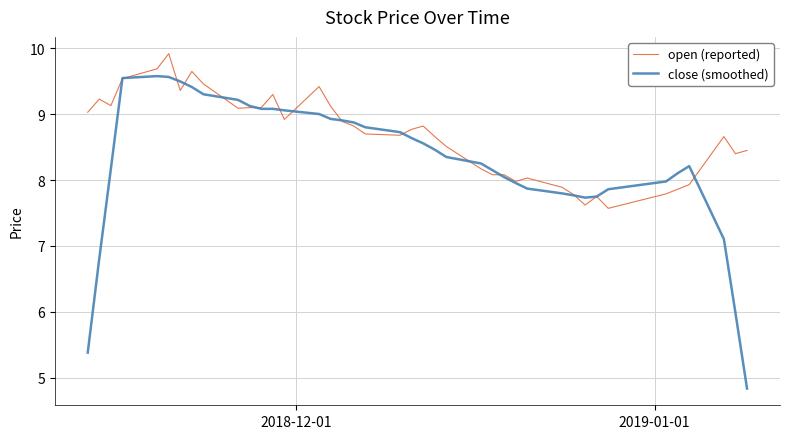

Rank the series by their average value, from lowest to highest.

close (smoothed), open (reported)